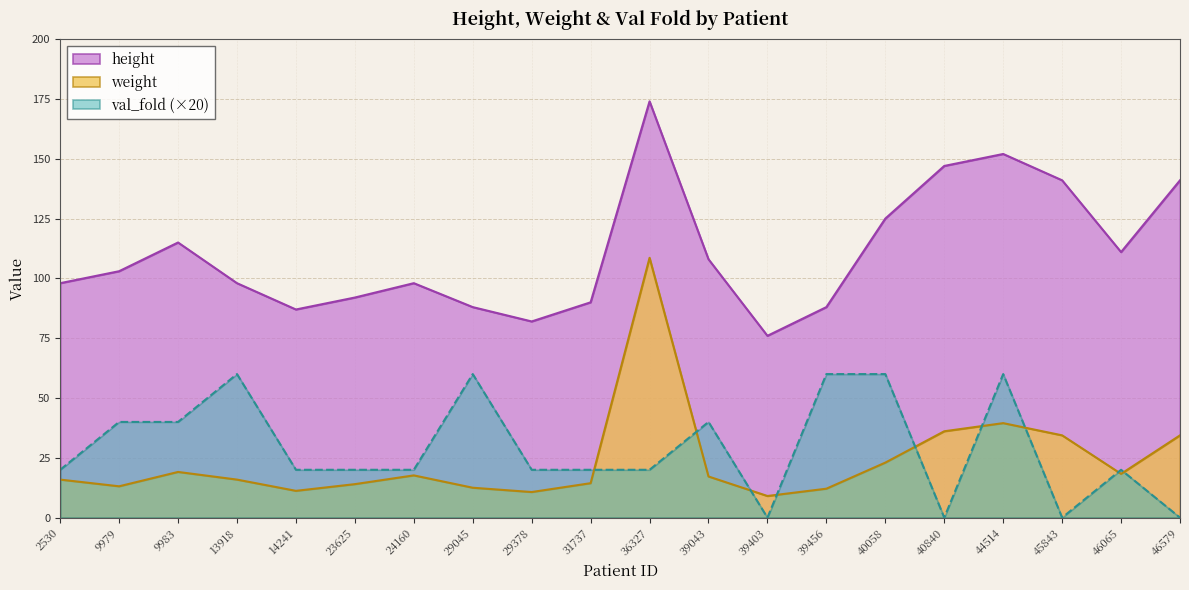

Which series has the largest range (max minus min)?

weight